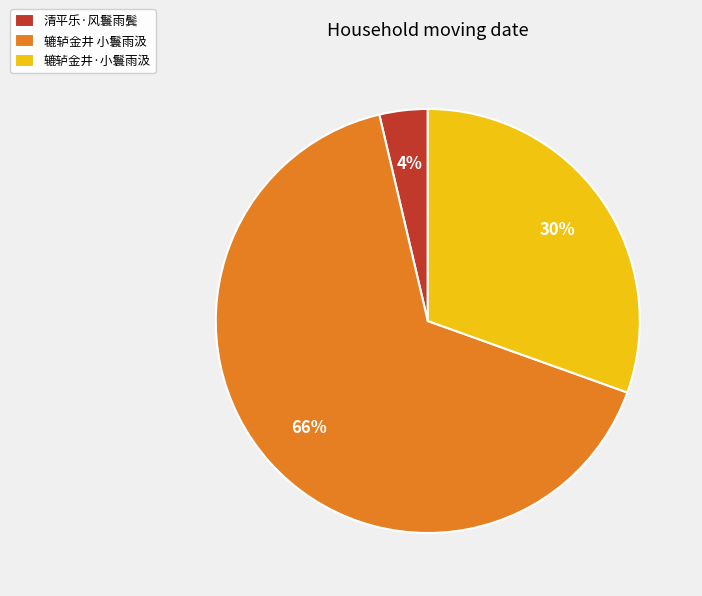

Is 辘轳金井·小鬟雨汲 the majority of the pie?

No